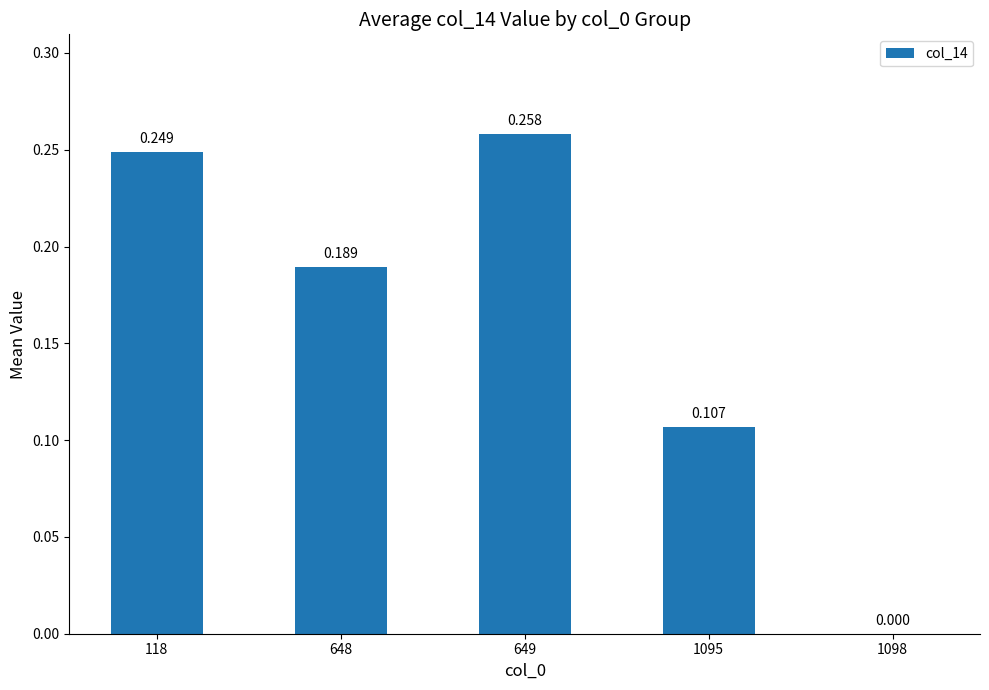

What is the average value?

0.2